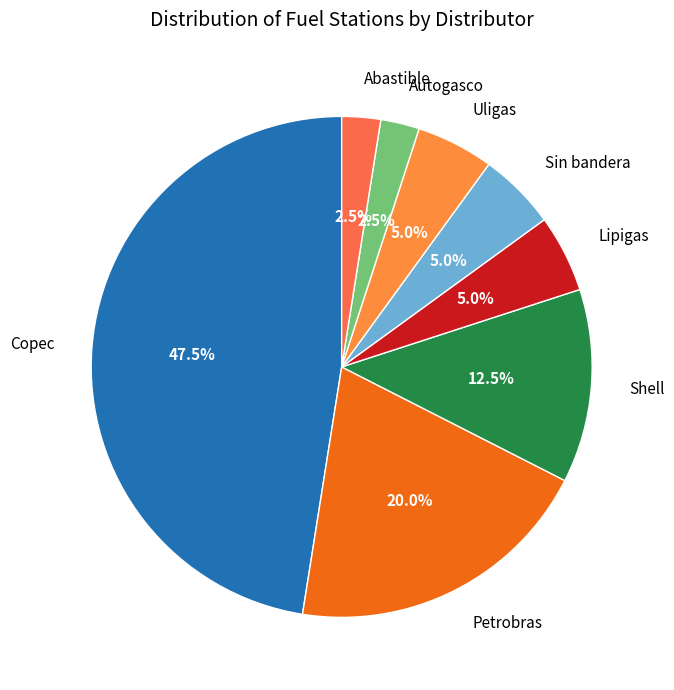

How many slices are in this pie chart?

8